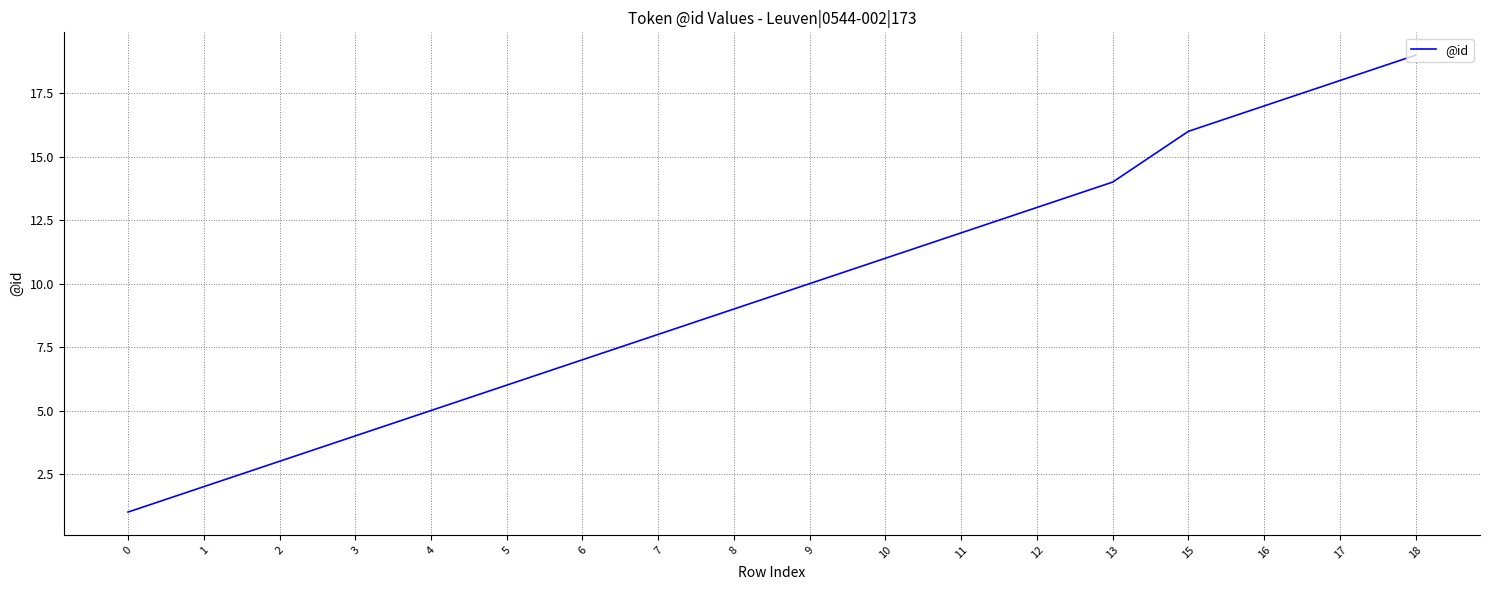

Which category has the highest value across all series?

18